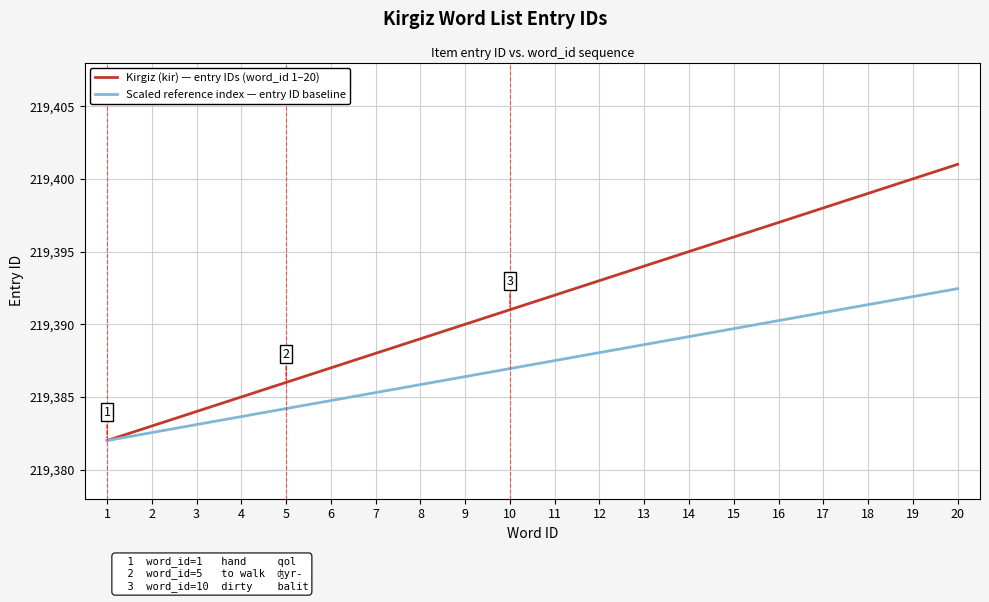

What is the lowest value of the Kirgiz (kir) — entry IDs (word_id 1–20) series?

219382.0